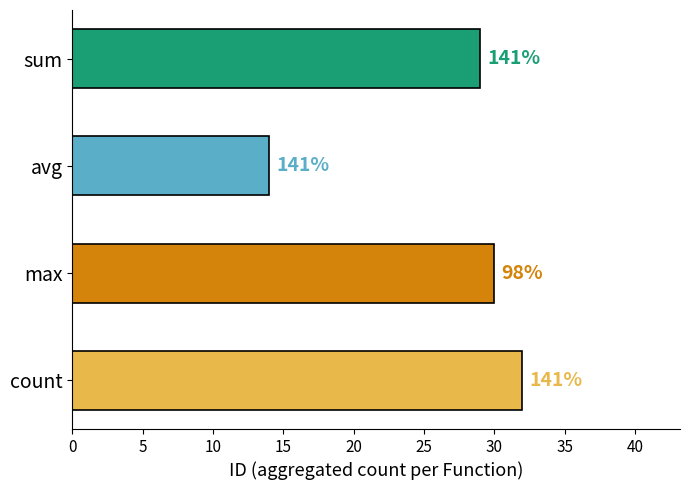

Does the chart contain any negative values?

No